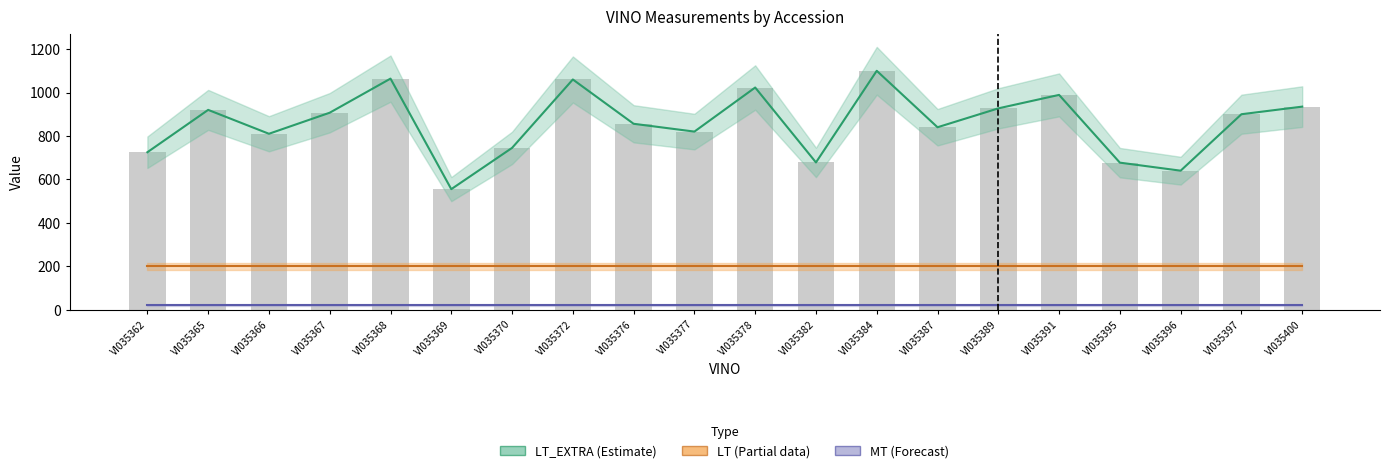

Rank the series by their maximum value, from highest to lowest.

LT_EXTRA, LT, MT